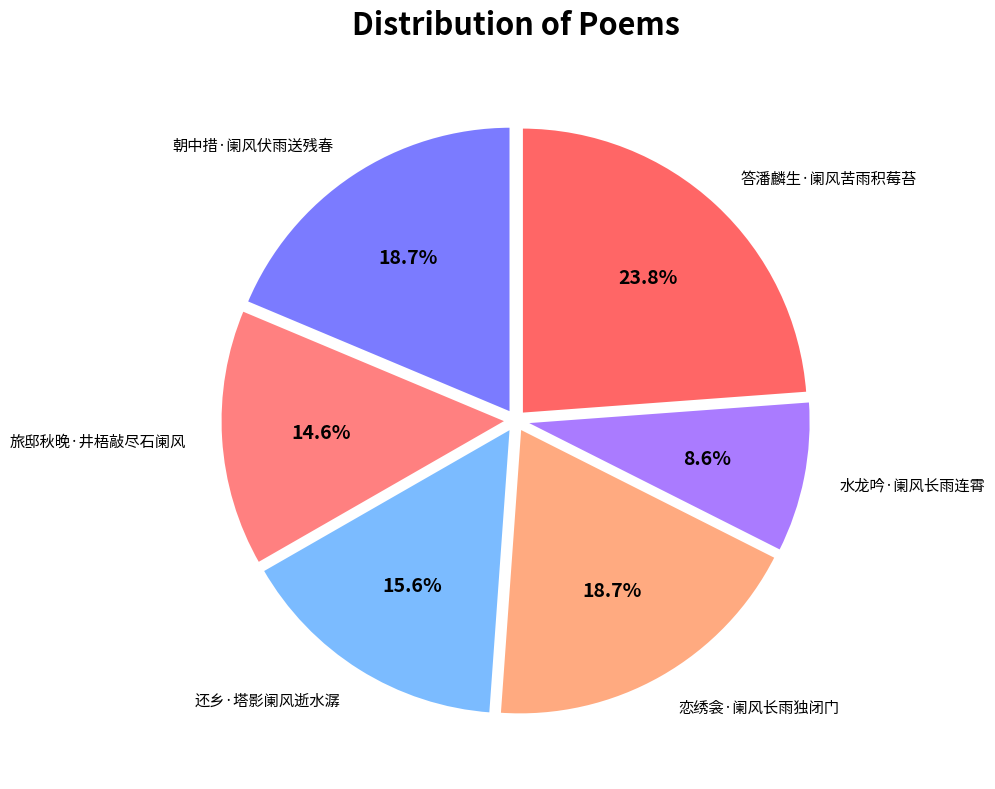

To the nearest percent, what is the difference between the largest and smallest slice percentages?

15%